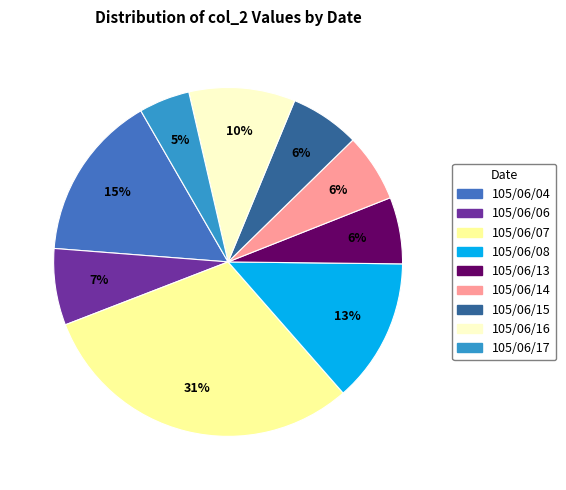

The 105/06/04 slice represents 15% of the pie. True or false?

True